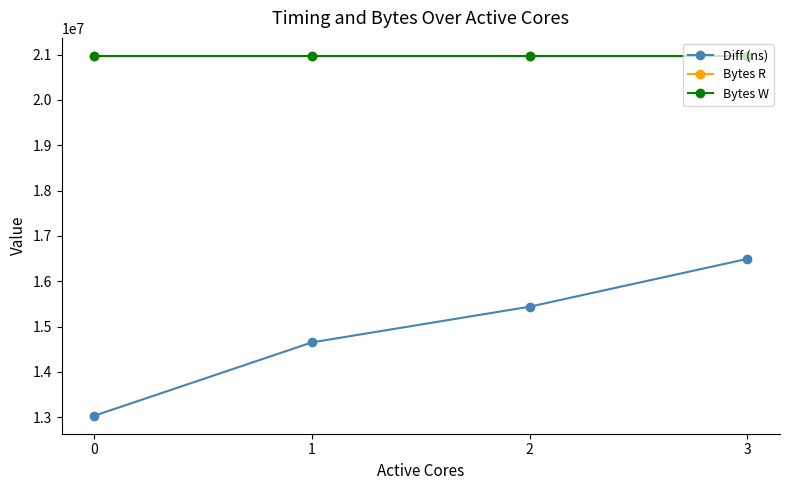

True or false: Diff (ns) has a value of 15439903 at 2.

True